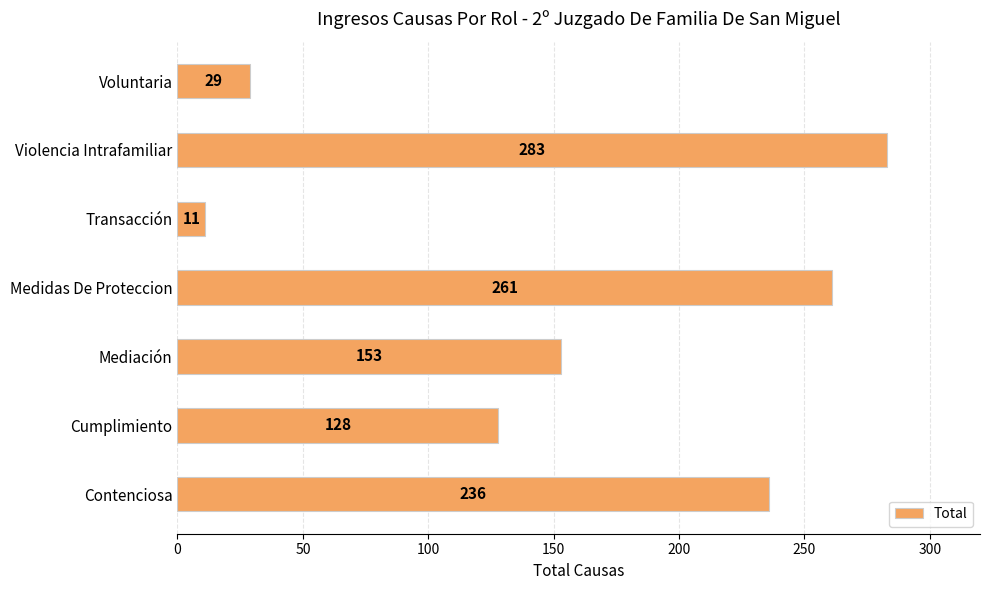

List the labels in order of value, largest first.

Violencia Intrafamiliar, Medidas De Proteccion, Contenciosa, Mediación, Cumplimiento, Voluntaria, Transacción